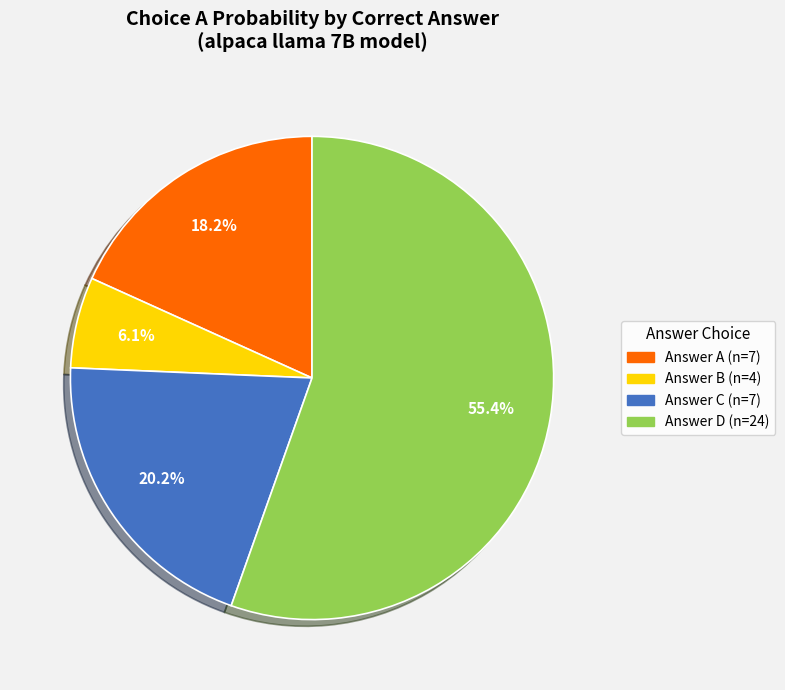

To the nearest percent, what is the average slice percentage?

25%